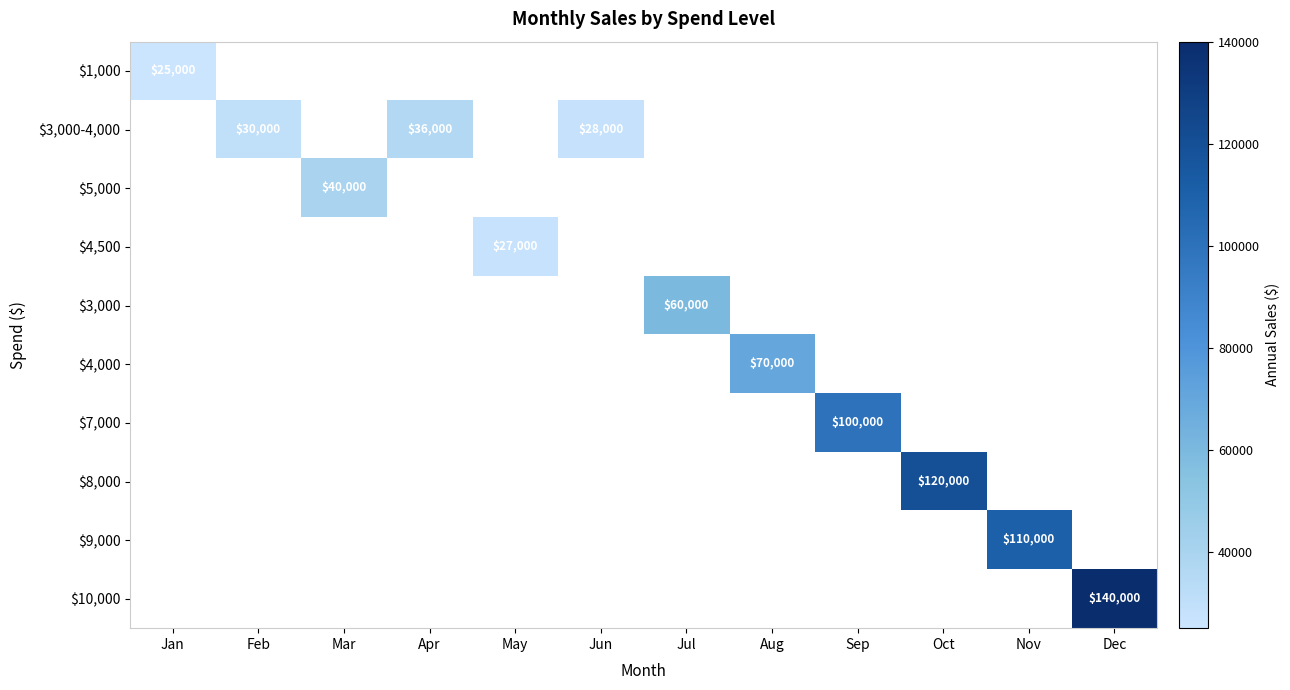

The $10,000 series shows 28619 at Dec. True or false?

False